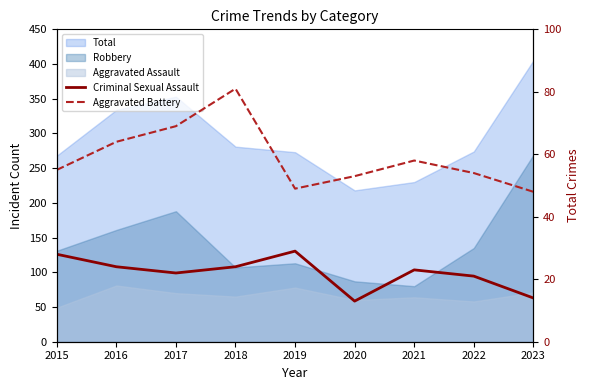

Between 2018 and 2023, which series saw the biggest shift?

Aggravated Battery